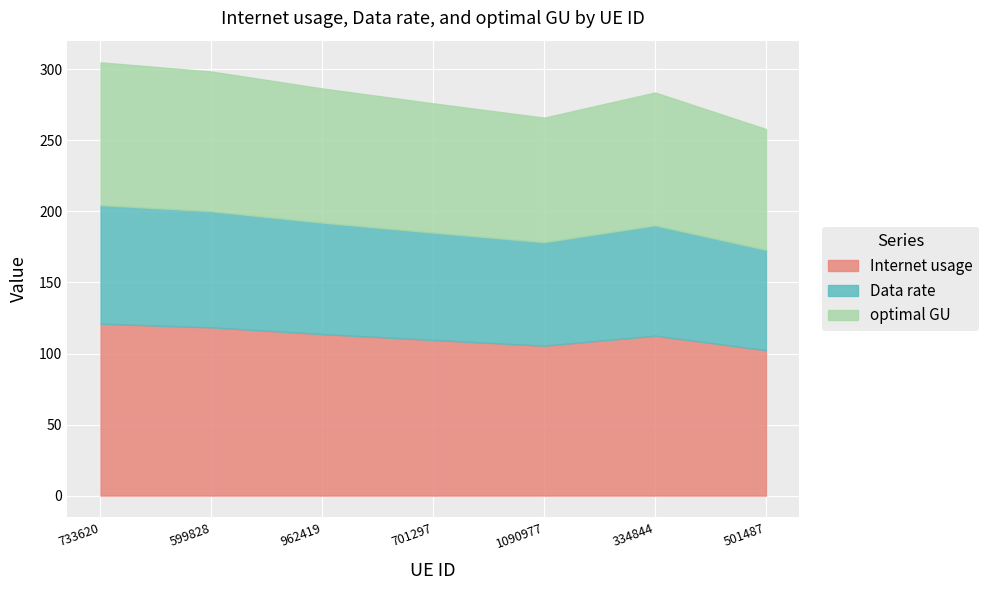

List the series in order of their overall mean, lowest first.

Data rate, optimal GU, Internet usage